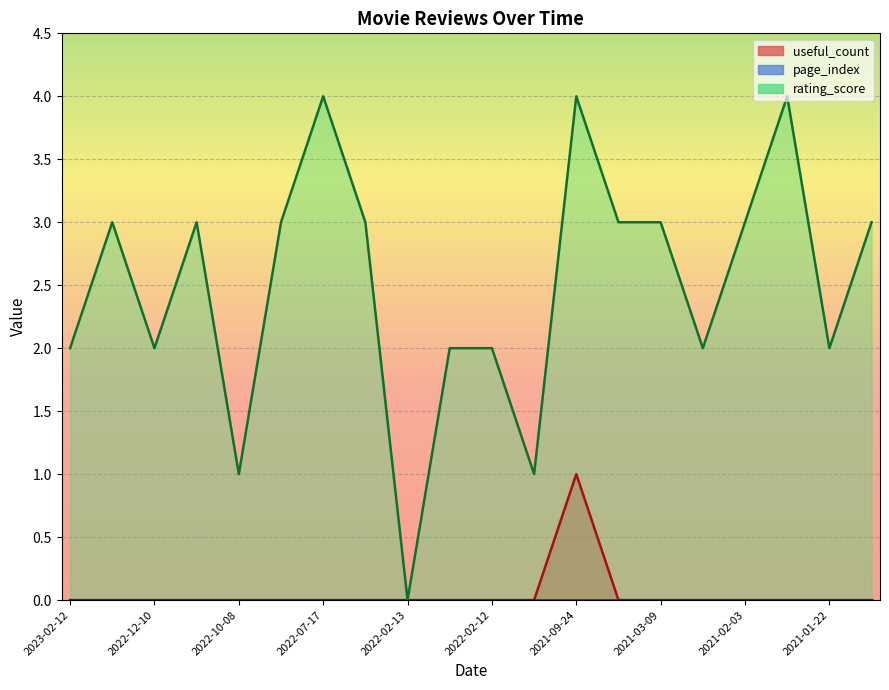

Between 2021-01-24 and 2021-05-08, which is larger?

2021-01-24